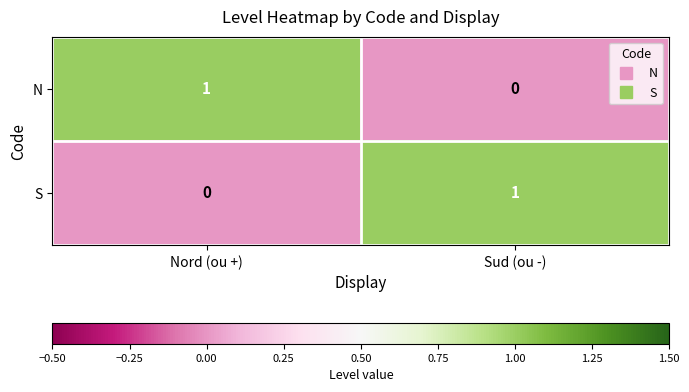

Is the value of S at Sud (ou -) greater than the value of N at Sud (ou -)?

Yes